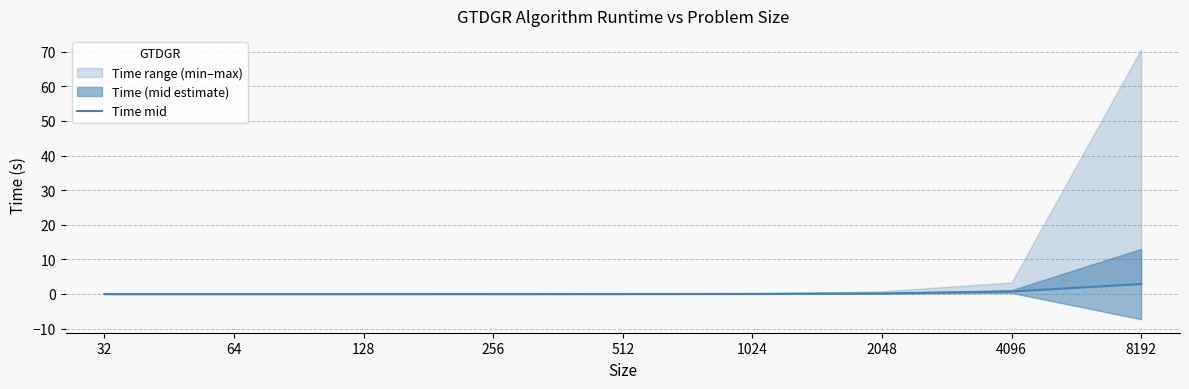

How many distinct data groups are displayed?

1